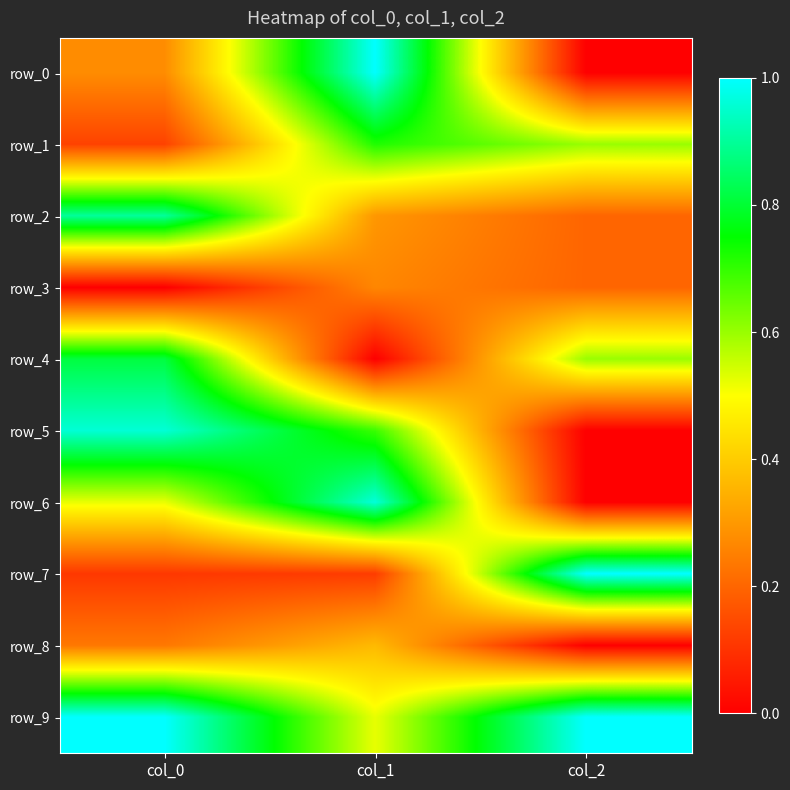

Which series changed the most between col_0 and col_2?

row_5